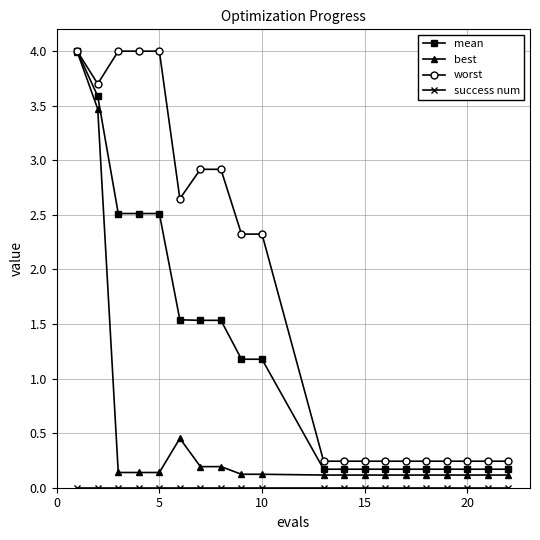

At how many categories does at least one series exceed 3?

5